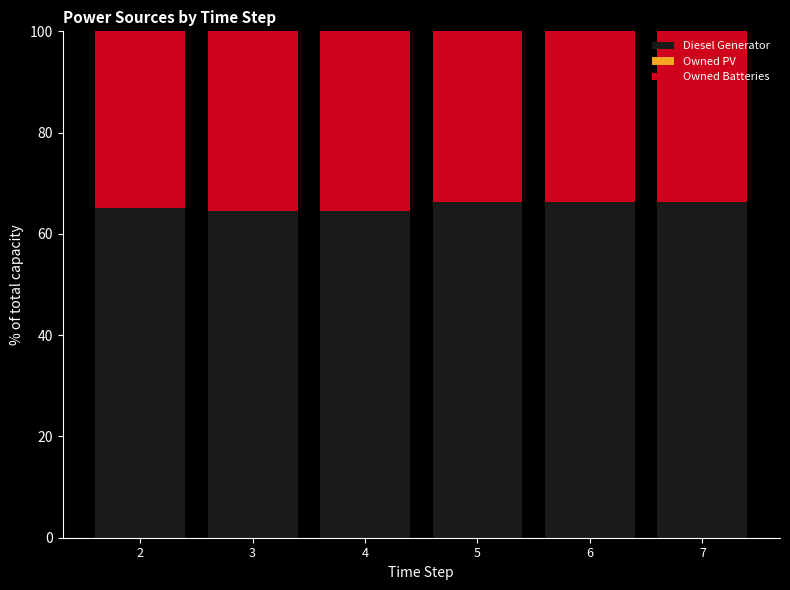

The value of Diesel Generator at 3 is 108.6. True or false?

False